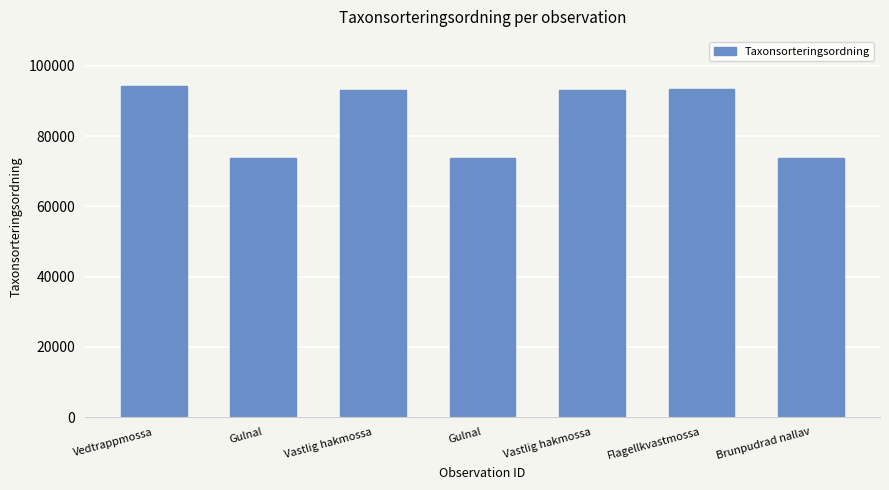

Approximately how many times larger is the value at Gulnal compared to Gulnal?

1.0